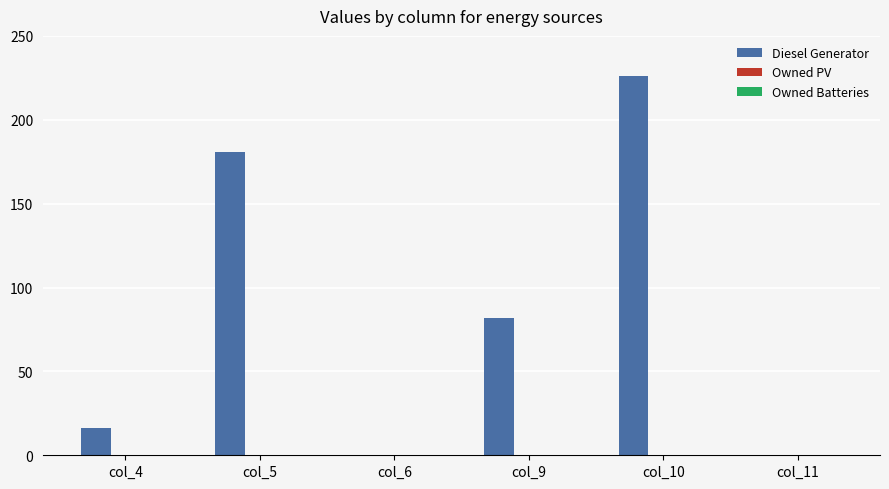

The chart shows a value of 0 at col_6. True or false?

True